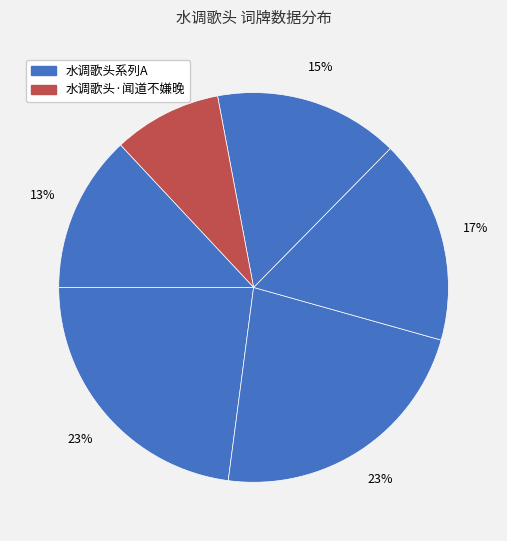

How many slices are in this pie chart?

6